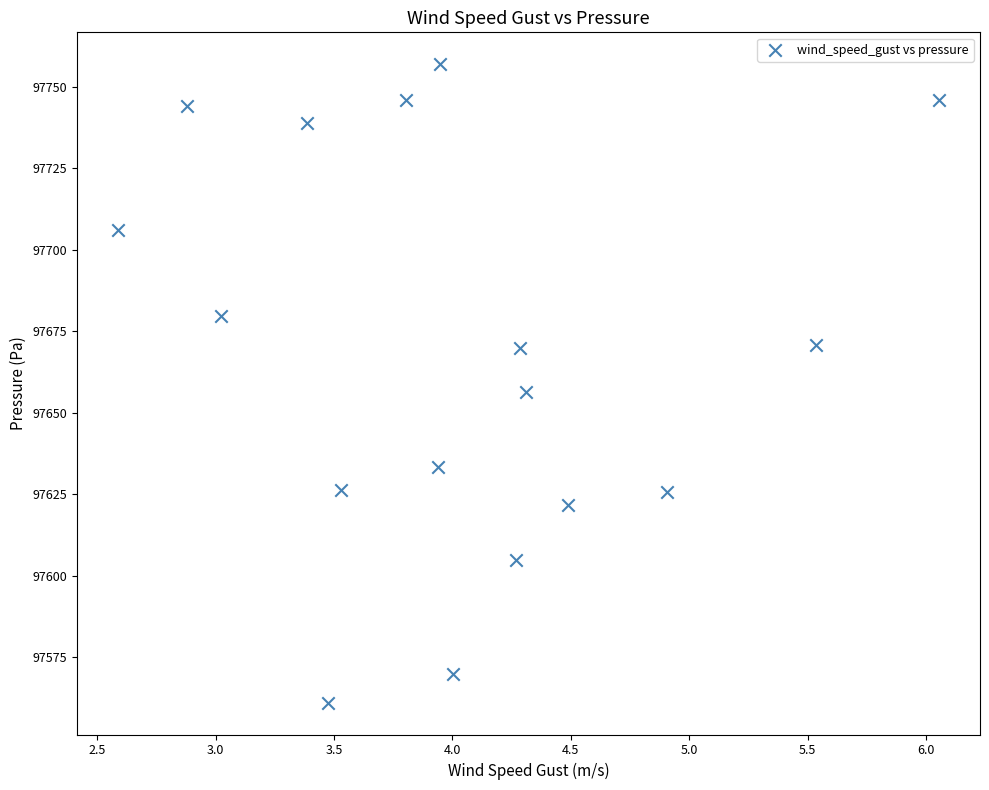

What is the range of X values (max minus min)?

3.5